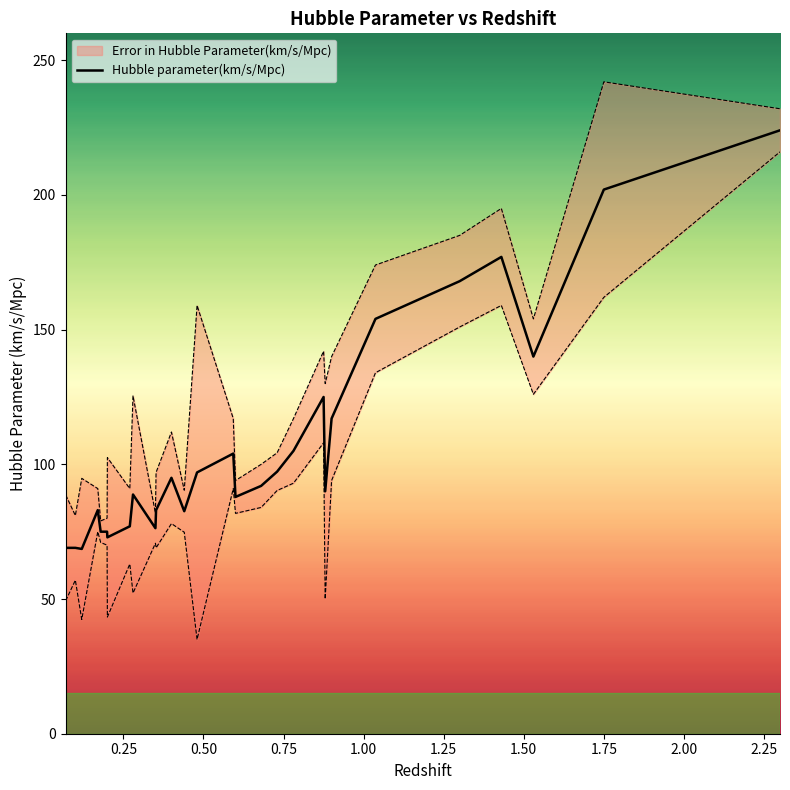

What is the maximum value shown in the chart?

224.0